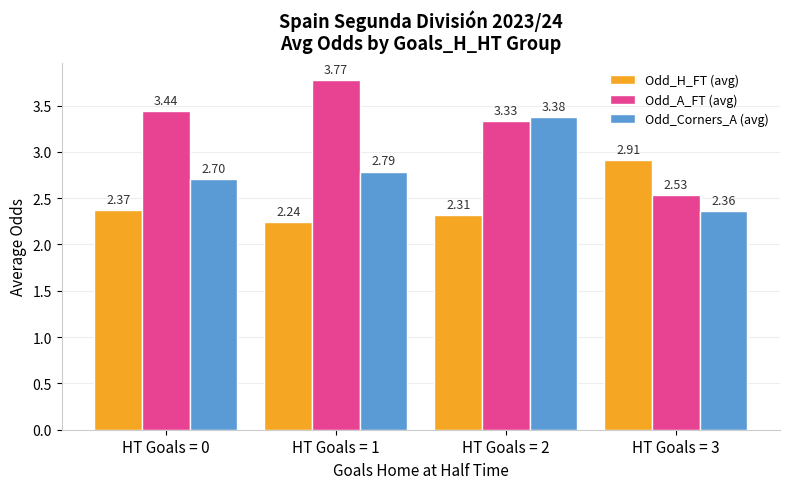

At how many categories does at least one series exceed 3?

3